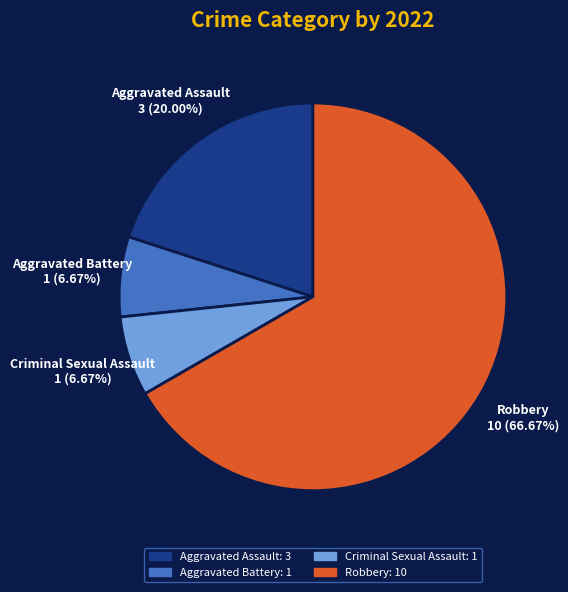

What is the largest slice in the pie chart?

Robbery